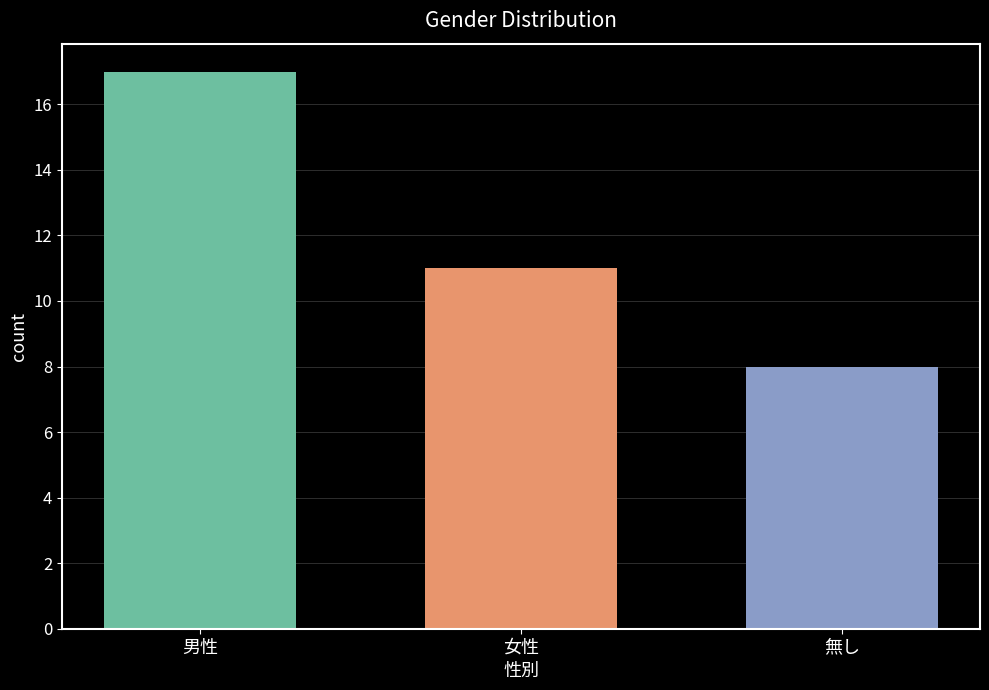

What is the greatest value displayed?

17